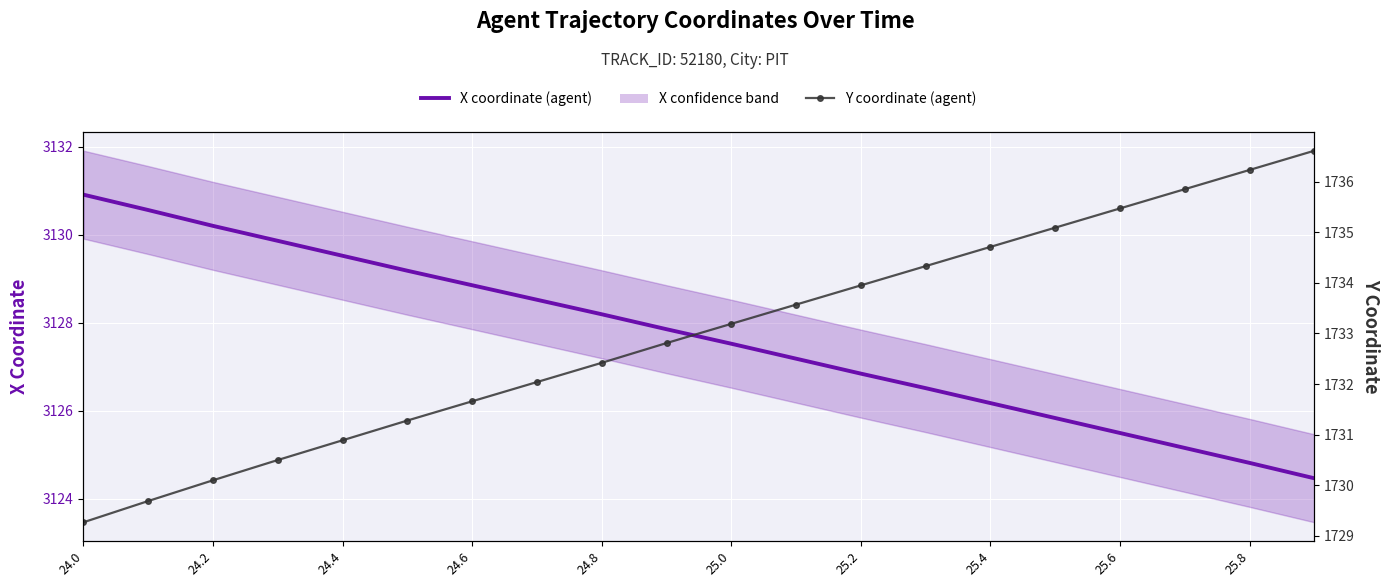

Reading right to left, extract all data points from this chart.

X coordinate (agent): 3124.5	3124.8	3125.2	3125.5	3125.8	3126.2	3126.5	3126.8	3127.2	3127.5	3127.8	3128.2	3128.5	3128.8	3129.2	3129.5	3129.9	3130.2	3130.6	3130.9
Y coordinate (agent): 1736.6	1736.2	1735.8	1735.5	1735.1	1734.7	1734.3	1734.0	1733.6	1733.2	1732.8	1732.4	1732.0	1731.7	1731.3	1730.9	1730.5	1730.1	1729.7	1729.3